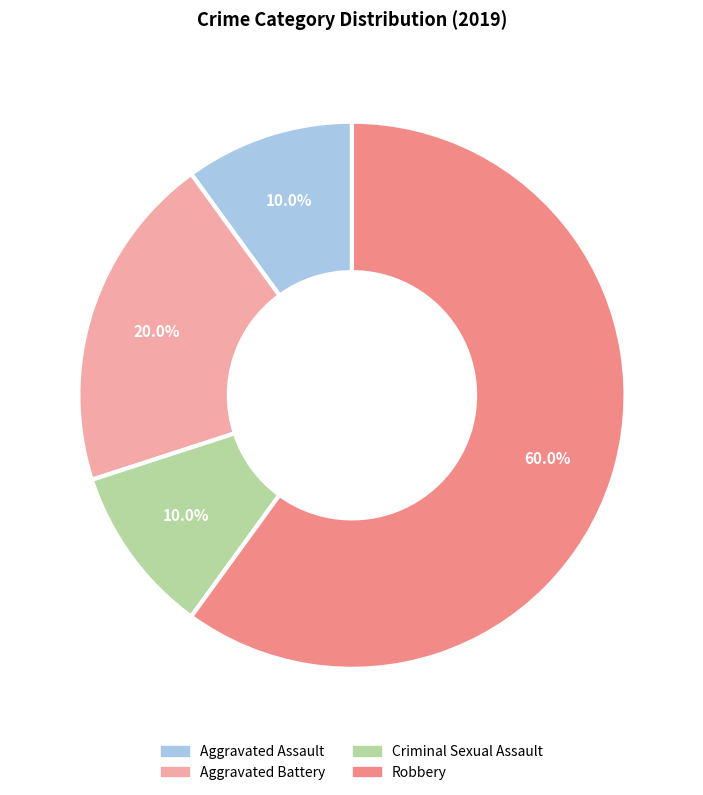

How much of the chart is everything except Robbery?

40.0%